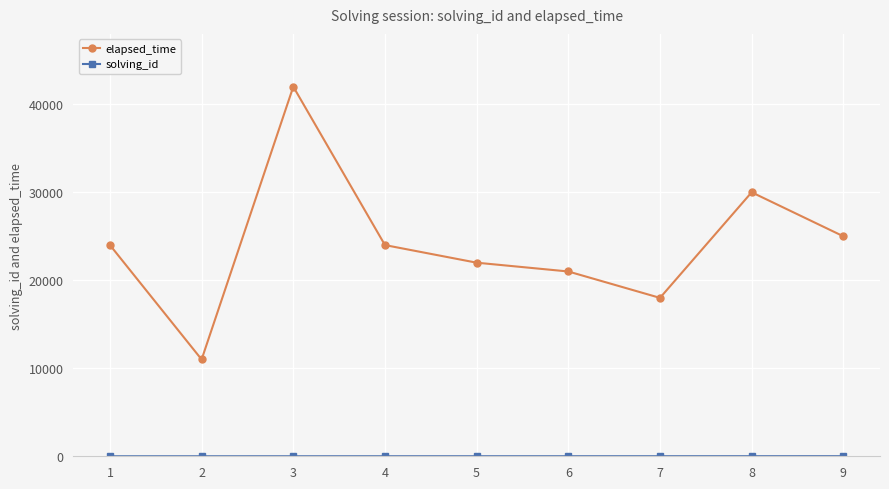

How many lines are shown in the chart?

2